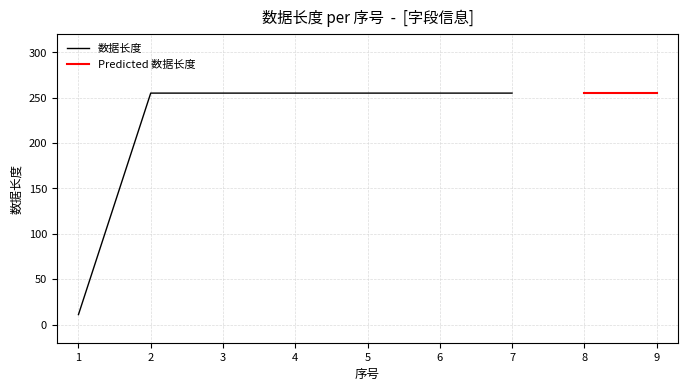

What is the sum of all values?

2051